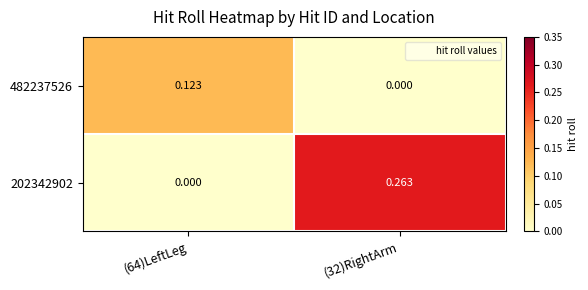

Rank the series by their maximum value, from highest to lowest.

202342902, 482237526